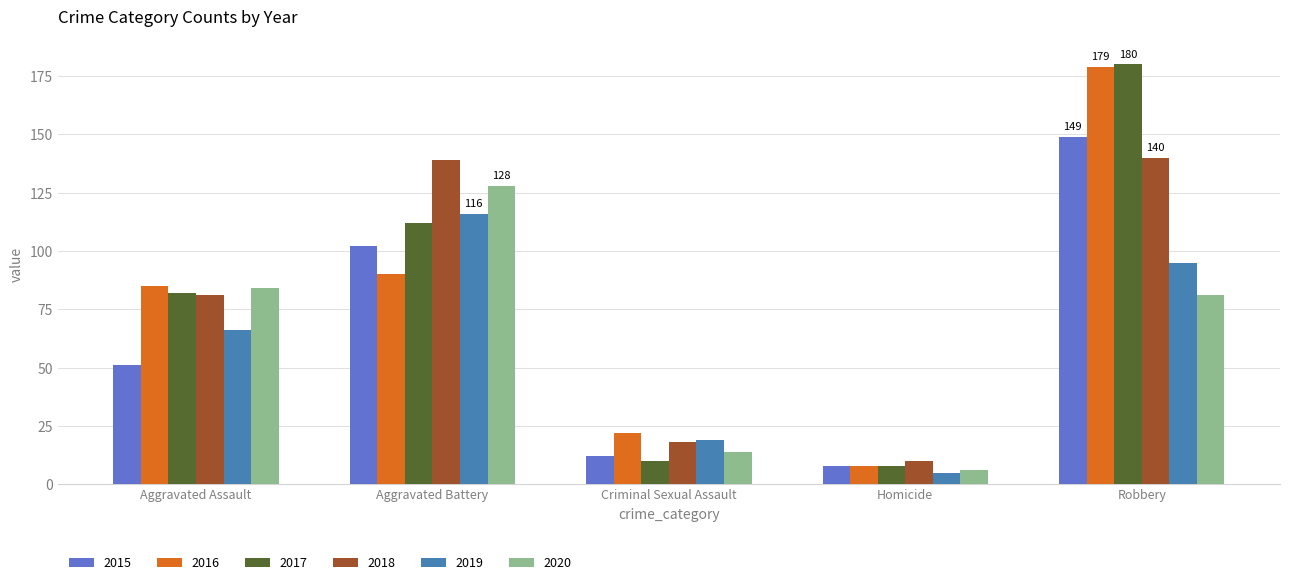

What are all the series names shown in the legend?

2015, 2016, 2017, 2018, 2019, 2020